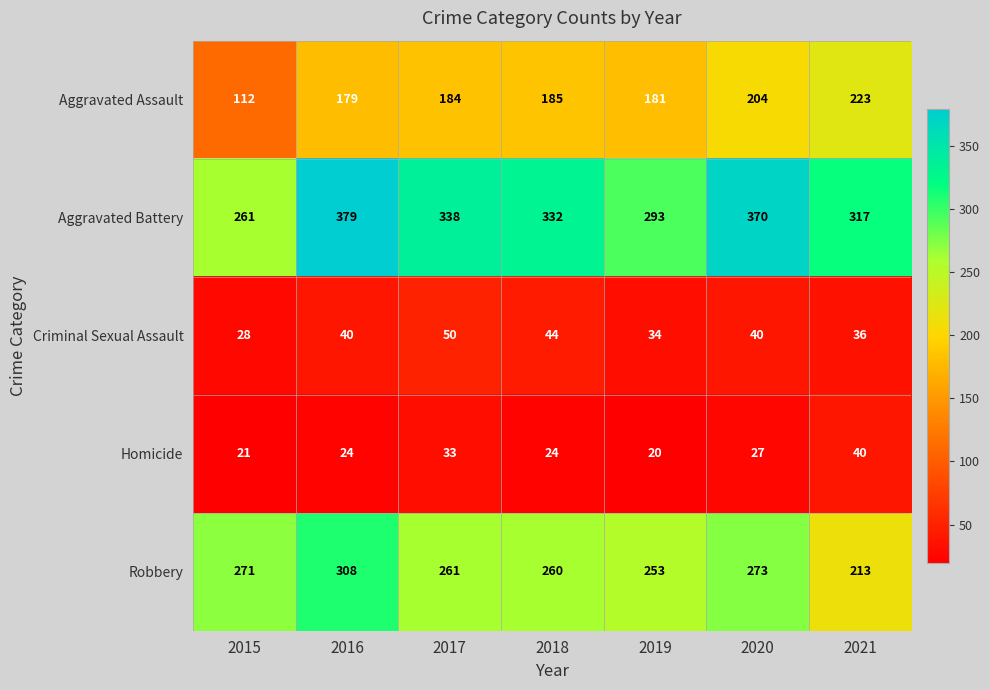

At 2019, list the series in order from smallest to largest.

Homicide, Criminal Sexual Assault, Aggravated Assault, Robbery, Aggravated Battery